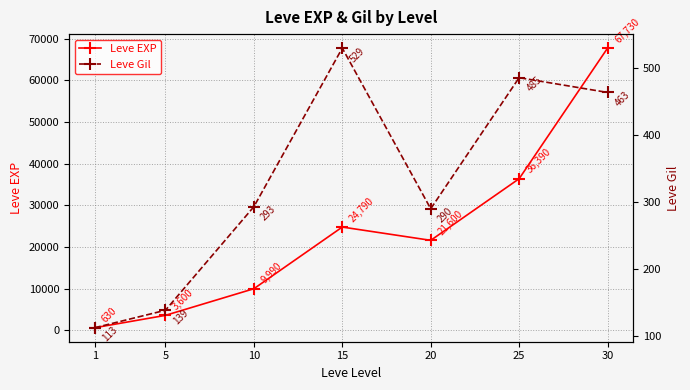

The value of Leve Gil at 25 is 763. True or false?

False